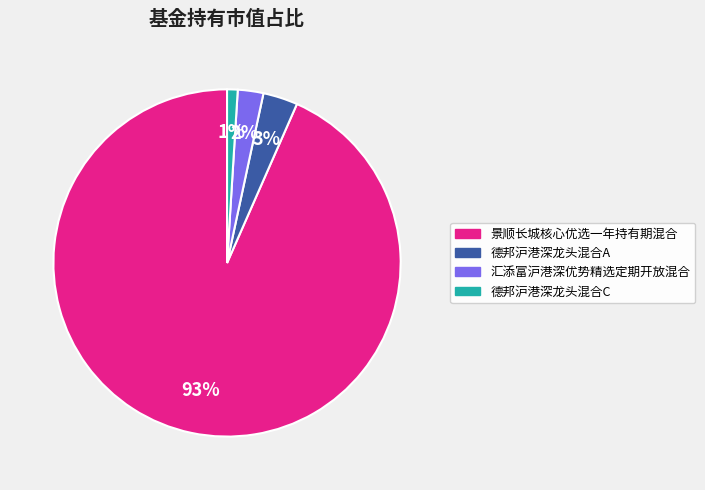

The 德邦沪港深龙头混合A slice represents 3% of the pie. True or false?

True